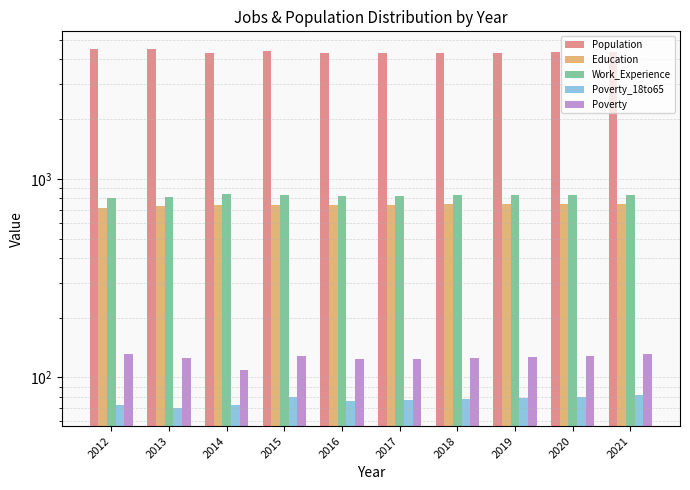

Which series has the widest spread of values?

Population